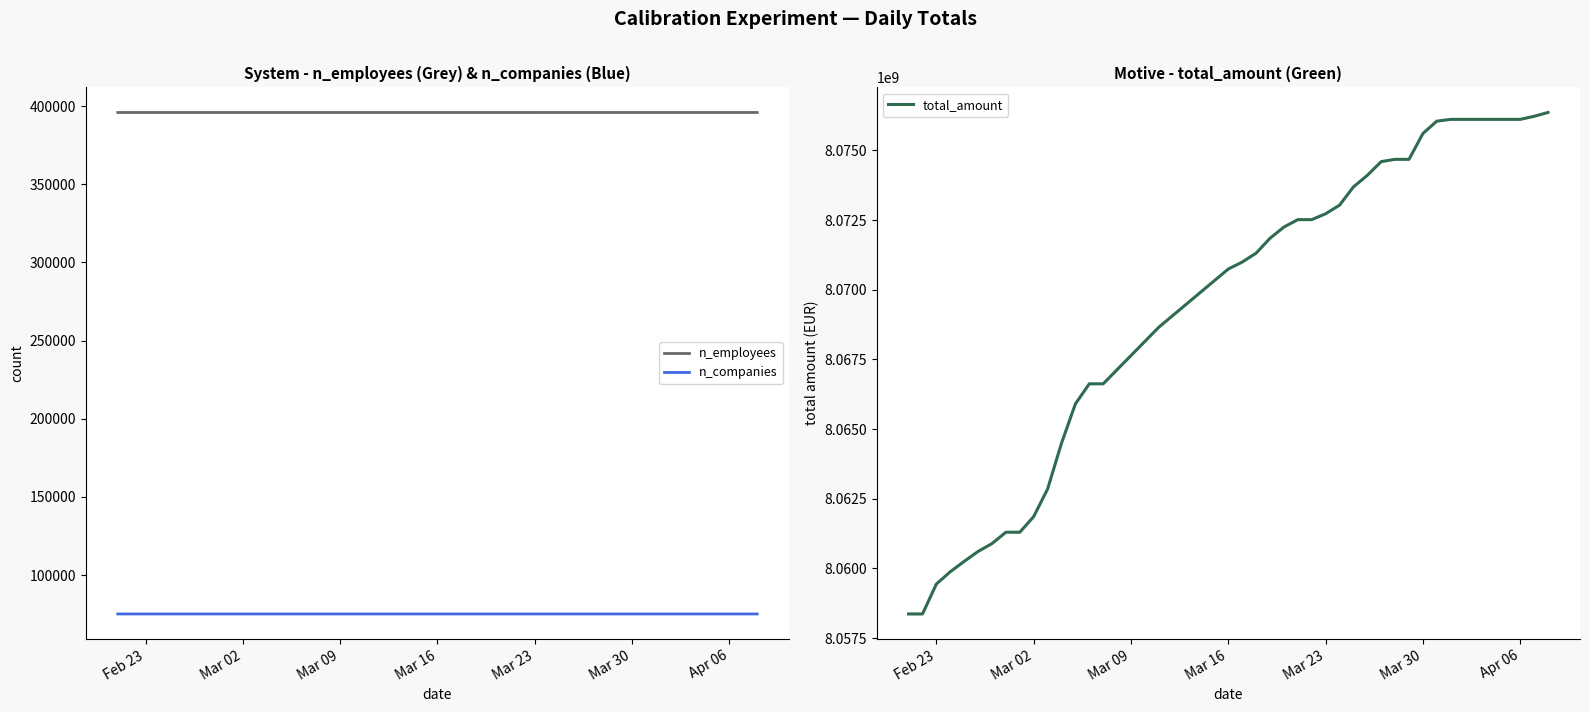

How many series are shown in this chart?

3